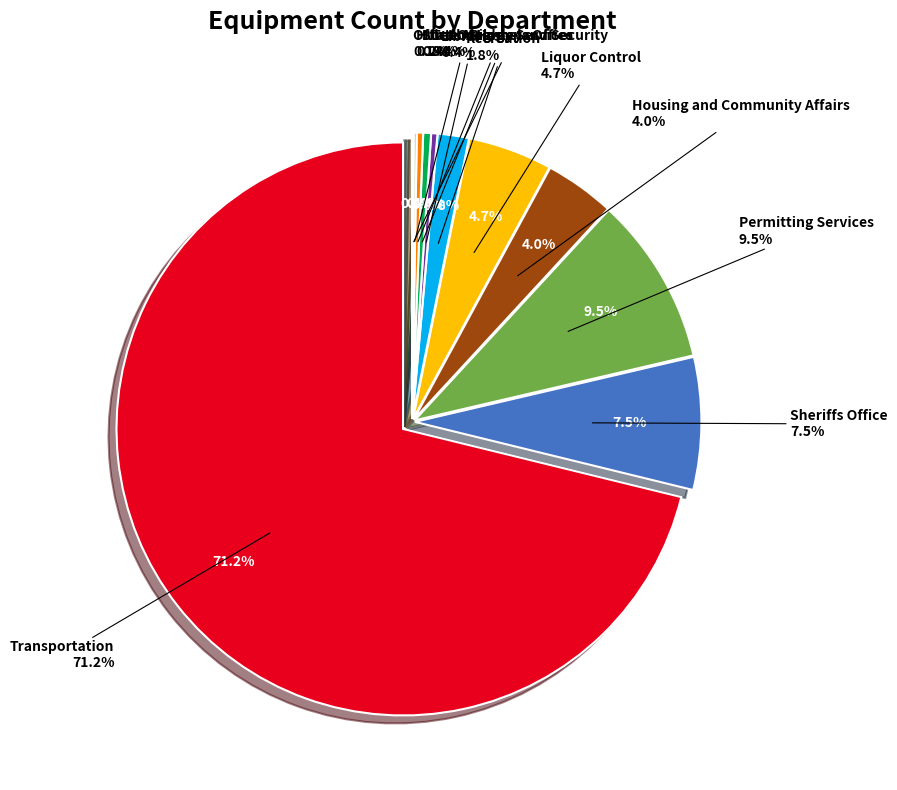

Count the number of slices in the pie.

11